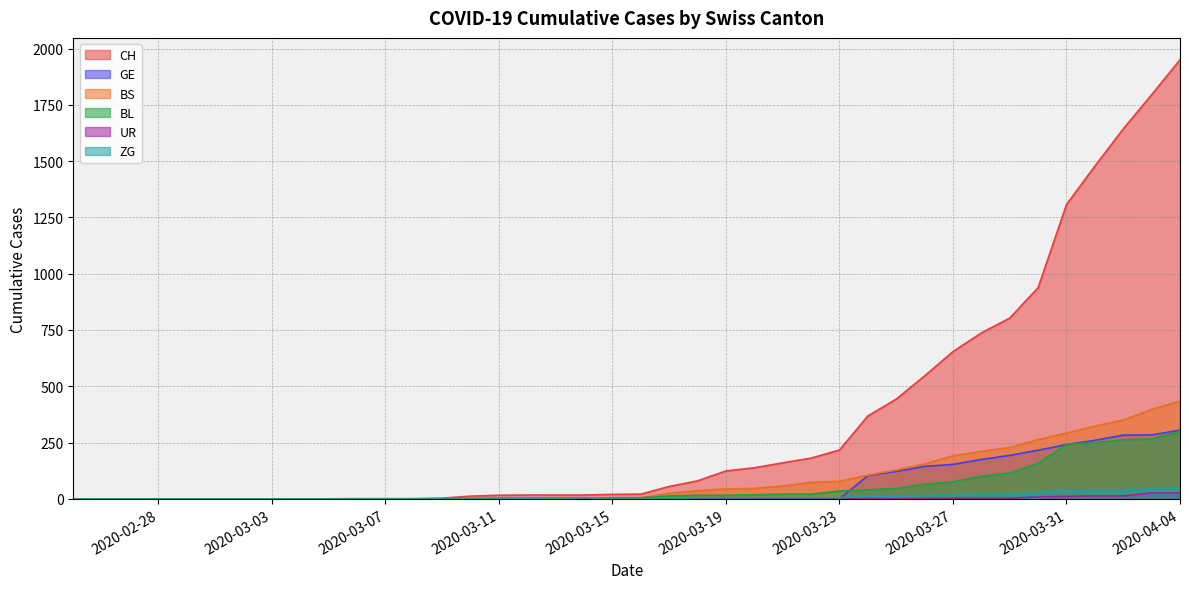

Reading left to right, transcribe all the data shown in this chart.

CH: 2020-02-25=0	2020-02-26=0	2020-02-27=0	2020-02-28=0	2020-02-29=0	2020-03-01=0	2020-03-02=0	2020-03-03=0	2020-03-04=0	2020-03-05=0	2020-03-06=1	2020-03-07=1	2020-03-08=1	2020-03-09=3	2020-03-10=12	2020-03-11=16	2020-03-12=17	2020-03-13=17	2020-03-14=17	2020-03-15=20	2020-03-16=21	2020-03-17=55	2020-03-18=80	2020-03-19=124	2020-03-20=138	2020-03-21=160	2020-03-22=181	2020-03-23=217	2020-03-24=368	2020-03-25=443	2020-03-26=546	2020-03-27=654	2020-03-28=737	2020-03-29=803	2020-03-30=938	2020-03-31=1307	2020-04-01=1478	2020-04-02=1643	2020-04-03=1795	2020-04-04=1950
GE: 2020-02-25=0	2020-02-26=0	2020-02-27=0	2020-02-28=0	2020-02-29=0	2020-03-01=0	2020-03-02=0	2020-03-03=0	2020-03-04=0	2020-03-05=0	2020-03-06=0	2020-03-07=0	2020-03-08=0	2020-03-09=0	2020-03-10=0	2020-03-11=0	2020-03-12=0	2020-03-13=0	2020-03-14=0	2020-03-15=0	2020-03-16=0	2020-03-17=0	2020-03-18=0	2020-03-19=0	2020-03-20=0	2020-03-21=0	2020-03-22=0	2020-03-23=0	2020-03-24=103	2020-03-25=122	2020-03-26=144	2020-03-27=153	2020-03-28=175	2020-03-29=193	2020-03-30=216	2020-03-31=241	2020-04-01=260	2020-04-02=283	2020-04-03=284	2020-04-04=305
BS: 2020-02-25=0	2020-02-26=0	2020-02-27=0	2020-02-28=0	2020-02-29=0	2020-03-01=0	2020-03-02=0	2020-03-03=0	2020-03-04=0	2020-03-05=0	2020-03-06=0	2020-03-07=0	2020-03-08=0	2020-03-09=0	2020-03-10=0	2020-03-11=4	2020-03-12=4	2020-03-13=4	2020-03-14=4	2020-03-15=0	2020-03-16=4	2020-03-17=25	2020-03-18=36	2020-03-19=44	2020-03-20=46	2020-03-21=57	2020-03-22=73	2020-03-23=78	2020-03-24=105	2020-03-25=128	2020-03-26=155	2020-03-27=191	2020-03-28=211	2020-03-29=228	2020-03-30=263	2020-03-31=292	2020-04-01=323	2020-04-02=350	2020-04-03=397	2020-04-04=434
BL: 2020-02-25=0	2020-02-26=0	2020-02-27=0	2020-02-28=0	2020-02-29=0	2020-03-01=0	2020-03-02=0	2020-03-03=0	2020-03-04=0	2020-03-05=0	2020-03-06=0	2020-03-07=0	2020-03-08=0	2020-03-09=1	2020-03-10=2	2020-03-11=2	2020-03-12=2	2020-03-13=2	2020-03-14=2	2020-03-15=5	2020-03-16=5	2020-03-17=13	2020-03-18=16	2020-03-19=16	2020-03-20=18	2020-03-21=21	2020-03-22=21	2020-03-23=35	2020-03-24=40	2020-03-25=46	2020-03-26=65	2020-03-27=76	2020-03-28=100	2020-03-29=115	2020-03-30=158	2020-03-31=242	2020-04-01=249	2020-04-02=262	2020-04-03=266	2020-04-04=298
UR: 2020-02-25=0	2020-02-26=0	2020-02-27=0	2020-02-28=0	2020-02-29=0	2020-03-01=0	2020-03-02=0	2020-03-03=0	2020-03-04=0	2020-03-05=0	2020-03-06=0	2020-03-07=0	2020-03-08=0	2020-03-09=0	2020-03-10=0	2020-03-11=0	2020-03-12=0	2020-03-13=0	2020-03-14=0	2020-03-15=0	2020-03-16=0	2020-03-17=0	2020-03-18=0	2020-03-19=0	2020-03-20=0	2020-03-21=0	2020-03-22=0	2020-03-23=1	2020-03-24=1	2020-03-25=0	2020-03-26=2	2020-03-27=3	2020-03-28=3	2020-03-29=3	2020-03-30=9	2020-03-31=11	2020-04-01=13	2020-04-02=13	2020-04-03=26	2020-04-04=26
ZG: 2020-02-25=0	2020-02-26=0	2020-02-27=0	2020-02-28=0	2020-02-29=0	2020-03-01=0	2020-03-02=0	2020-03-03=0	2020-03-04=0	2020-03-05=0	2020-03-06=0	2020-03-07=0	2020-03-08=0	2020-03-09=0	2020-03-10=0	2020-03-11=0	2020-03-12=0	2020-03-13=1	2020-03-14=5	2020-03-15=0	2020-03-16=0	2020-03-17=1	2020-03-18=5	2020-03-19=5	2020-03-20=5	2020-03-21=5	2020-03-22=5	2020-03-23=5	2020-03-24=12	2020-03-25=12	2020-03-26=15	2020-03-27=18	2020-03-28=21	2020-03-29=21	2020-03-30=29	2020-03-31=39	2020-04-01=40	2020-04-02=41	2020-04-03=44	2020-04-04=46